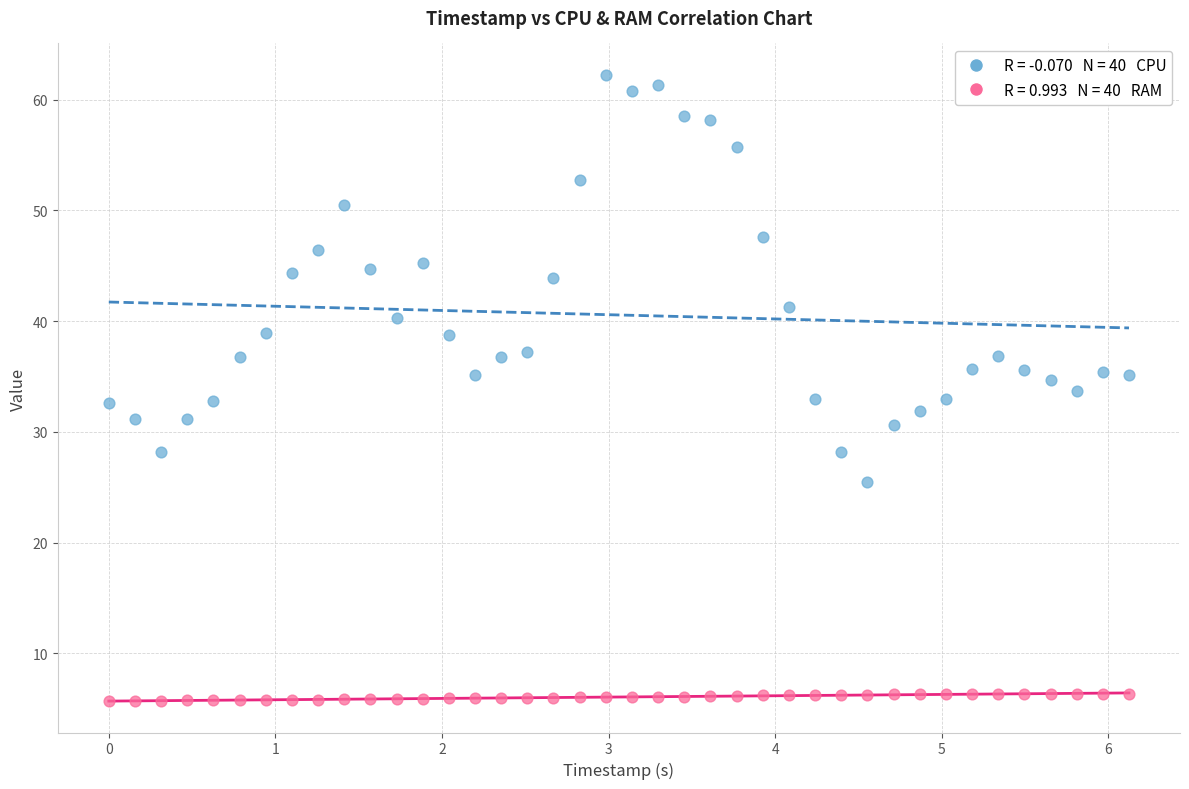

Across all data points, what is the range of Y values (max minus min)?

56.5